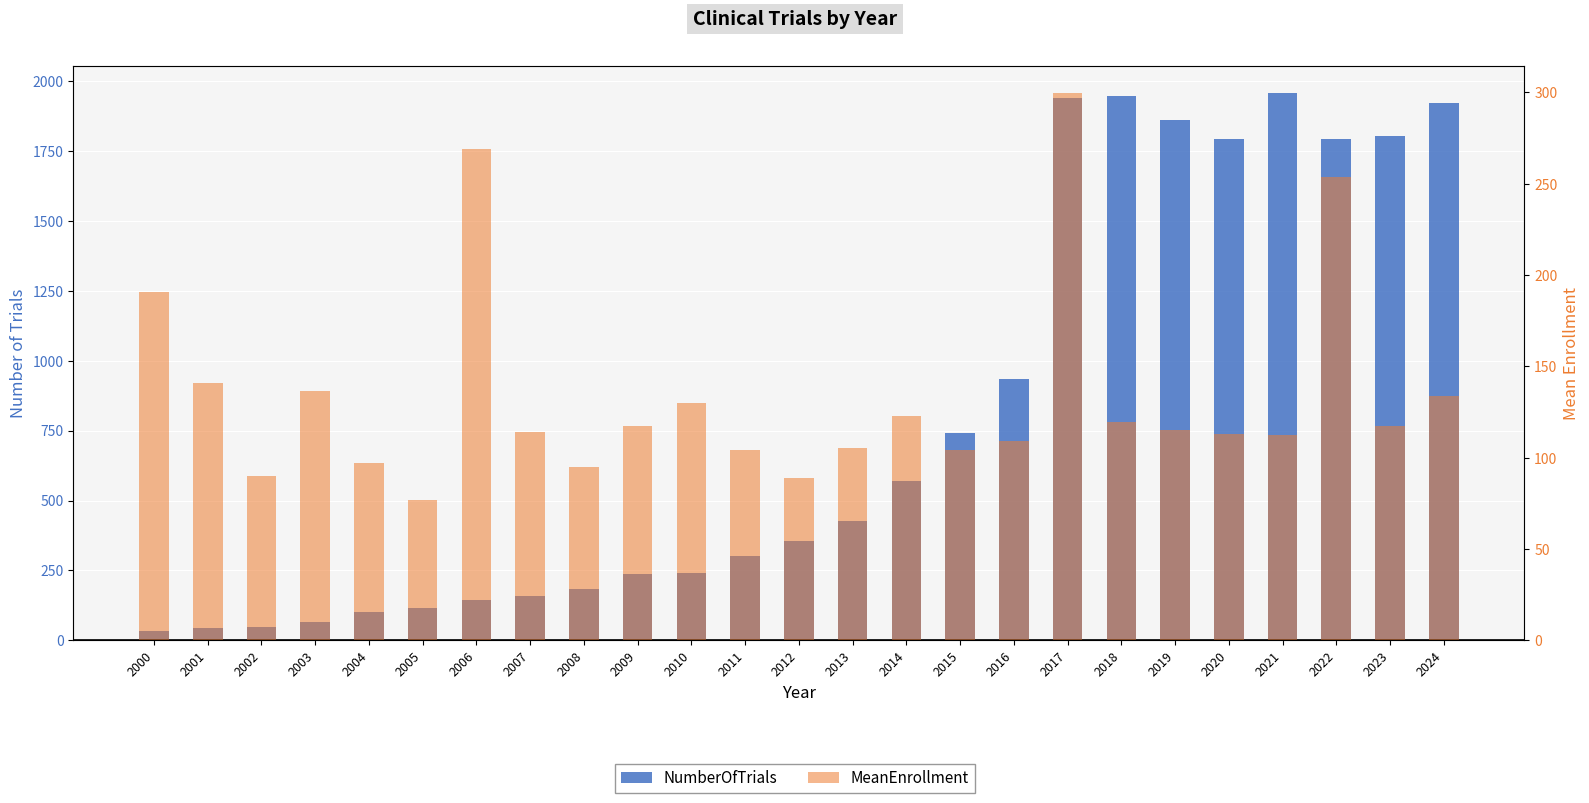

Rank the series by their average value, from highest to lowest.

NumberOfTrials, MeanEnrollment